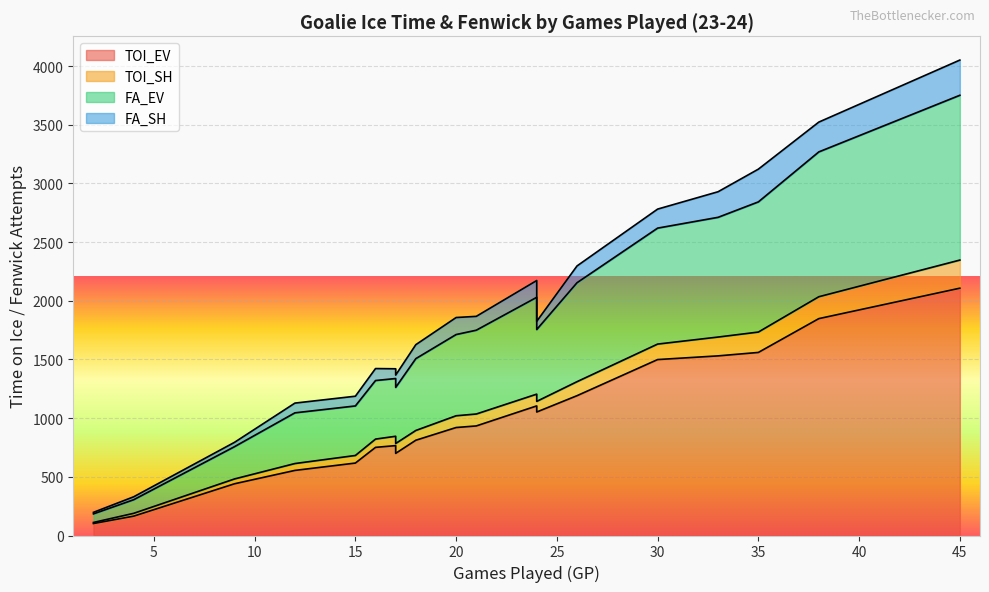

How many lines are shown in the chart?

4